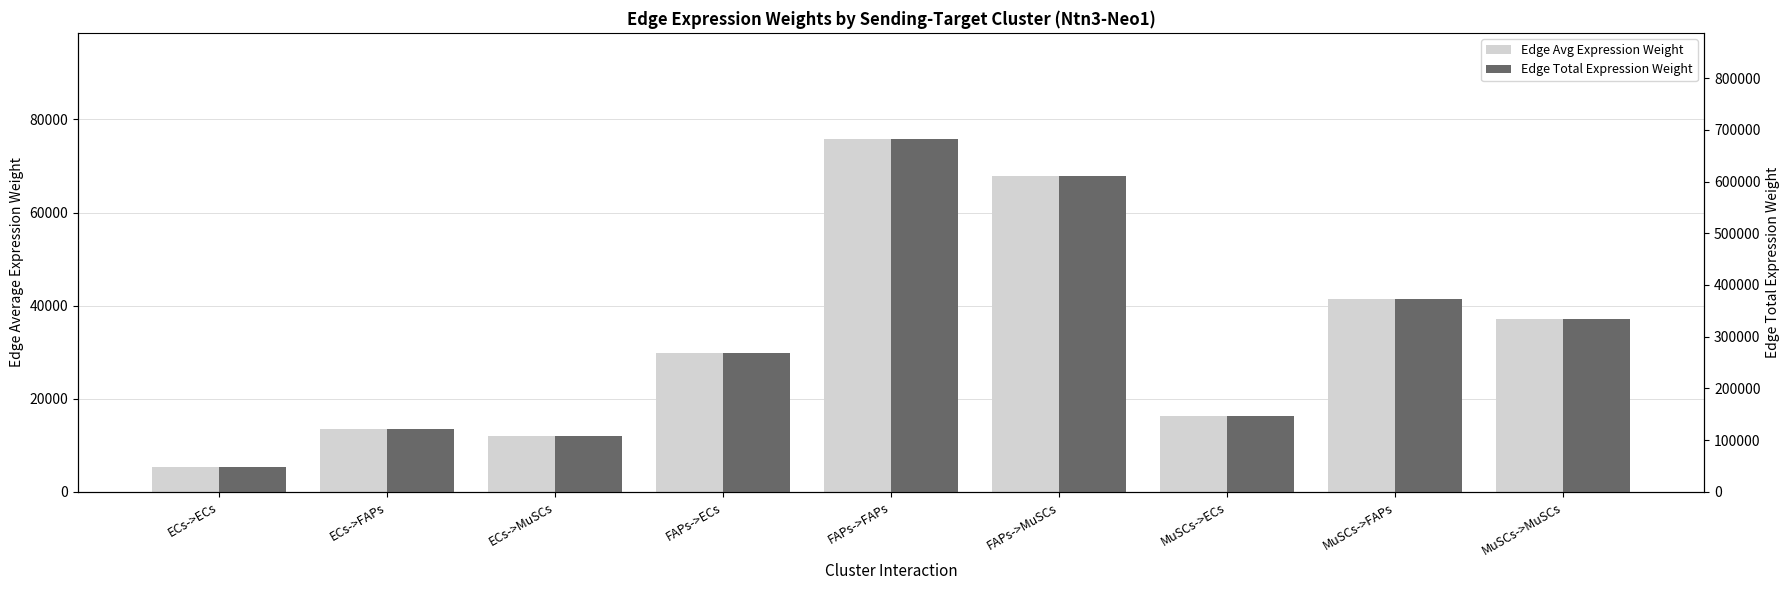

What is the value of the Edge Total Expression Weight bar at the 8th from the left?

373309.8